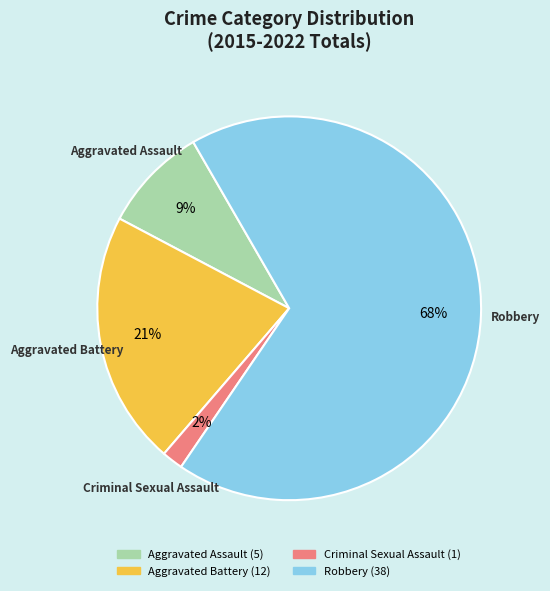

Does Aggravated Battery account for over 50% of the chart?

No